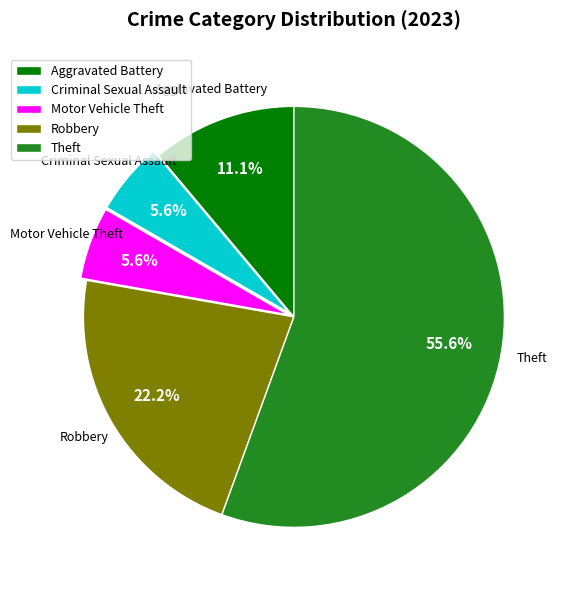

What portion of the pie excludes Robbery?

77.8%